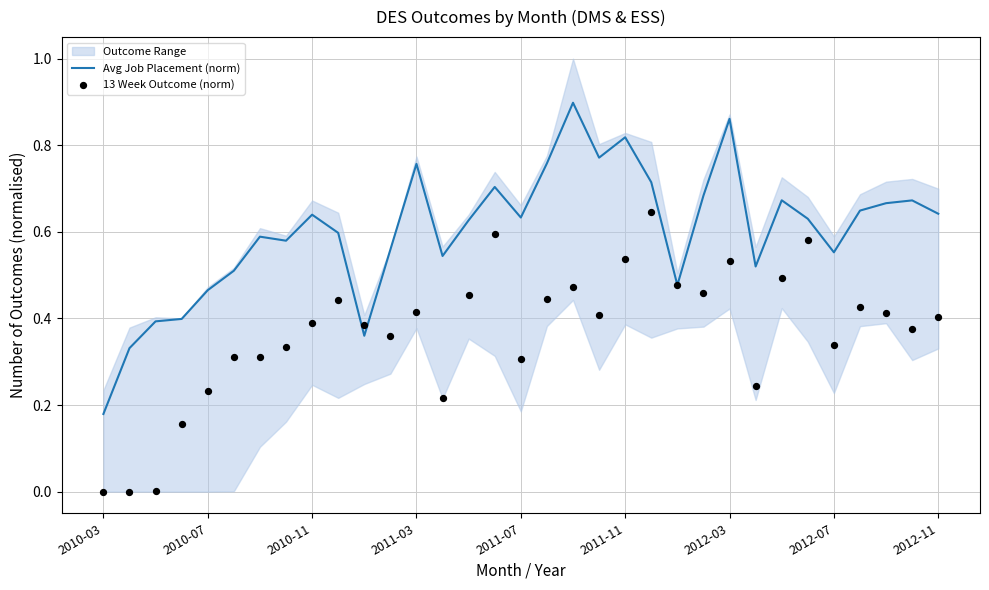

Which series has the largest total across all categories?

Avg Job Placement (norm)